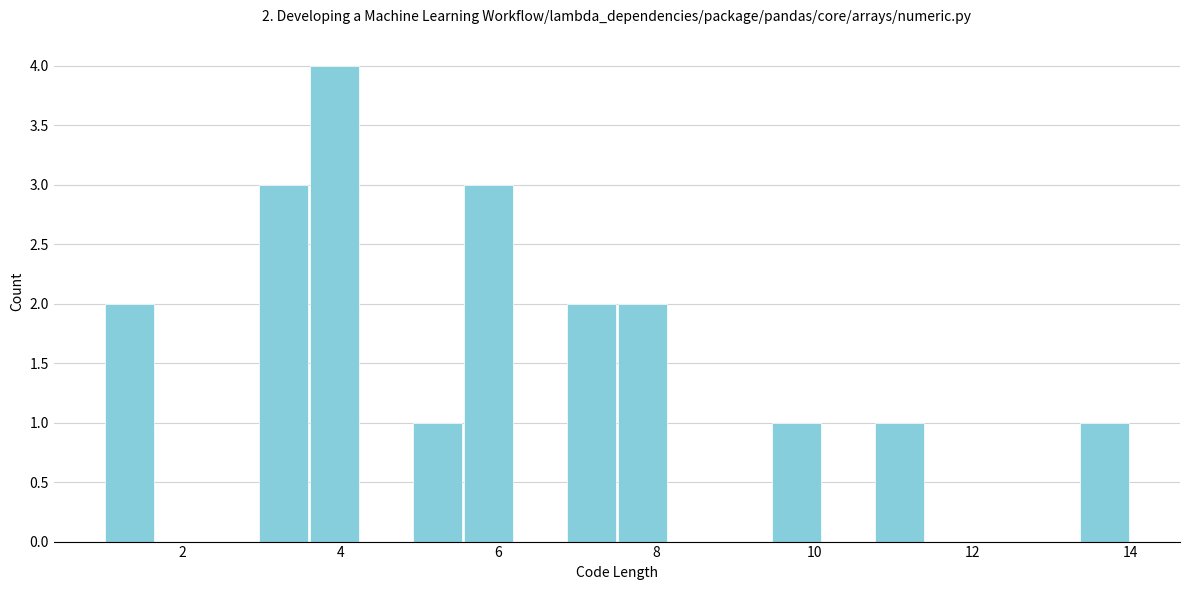

Around what value on the x-axis is the tallest bar? Give the approximate position of its centre, as read against the axis.

4.0